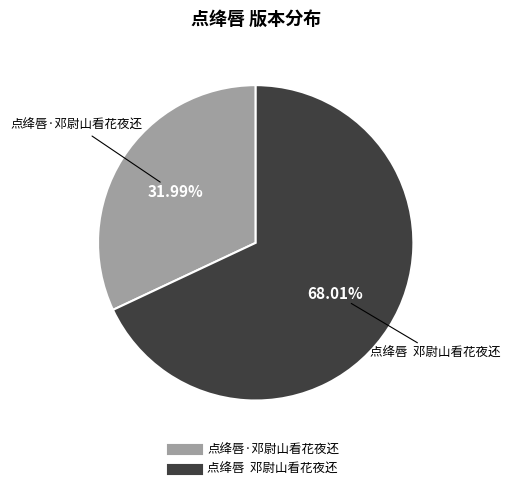

To the nearest percent, what is the average slice percentage?

50%